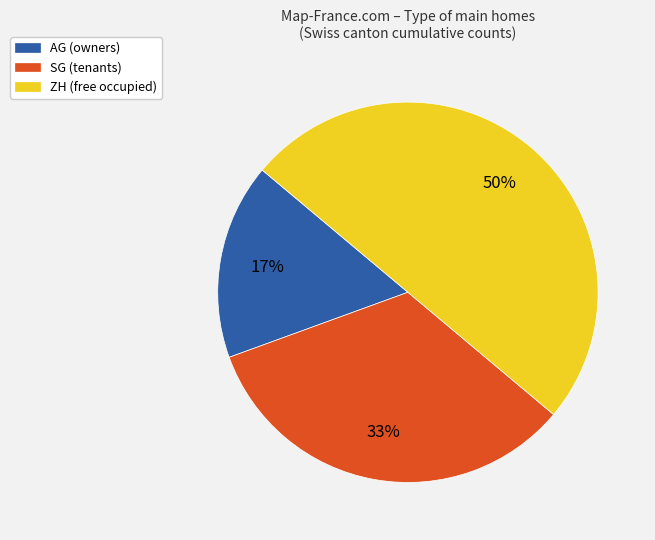

How many segments does this pie chart have?

3